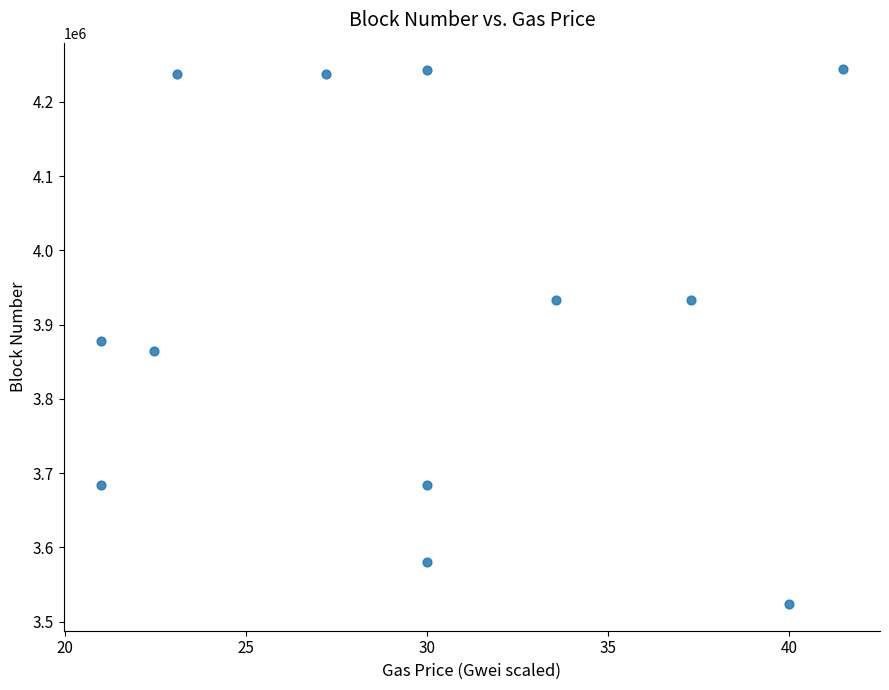

What is the average Y value?

3920053